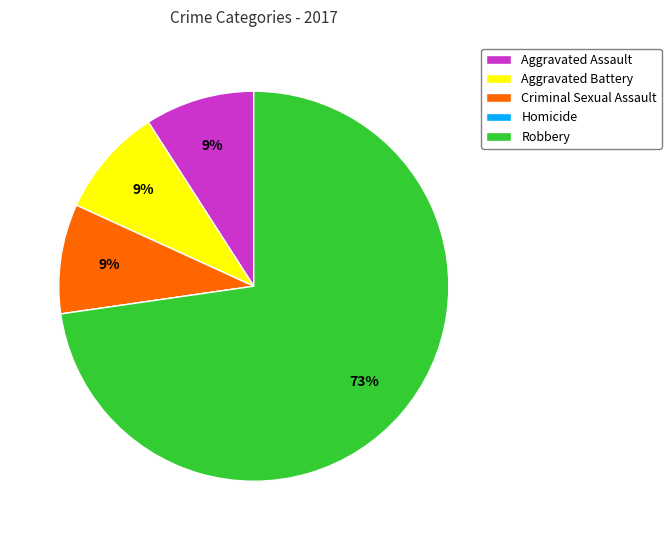

To the nearest percent, what percentage of the pie is Criminal Sexual Assault?

9%